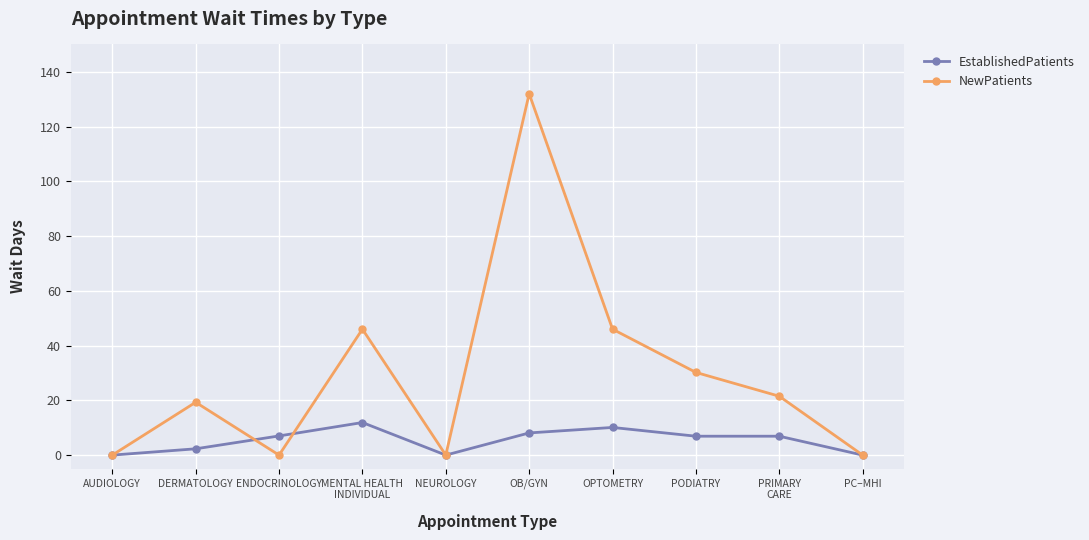

What is the spread (max minus min) of values at OB/GYN?

123.9